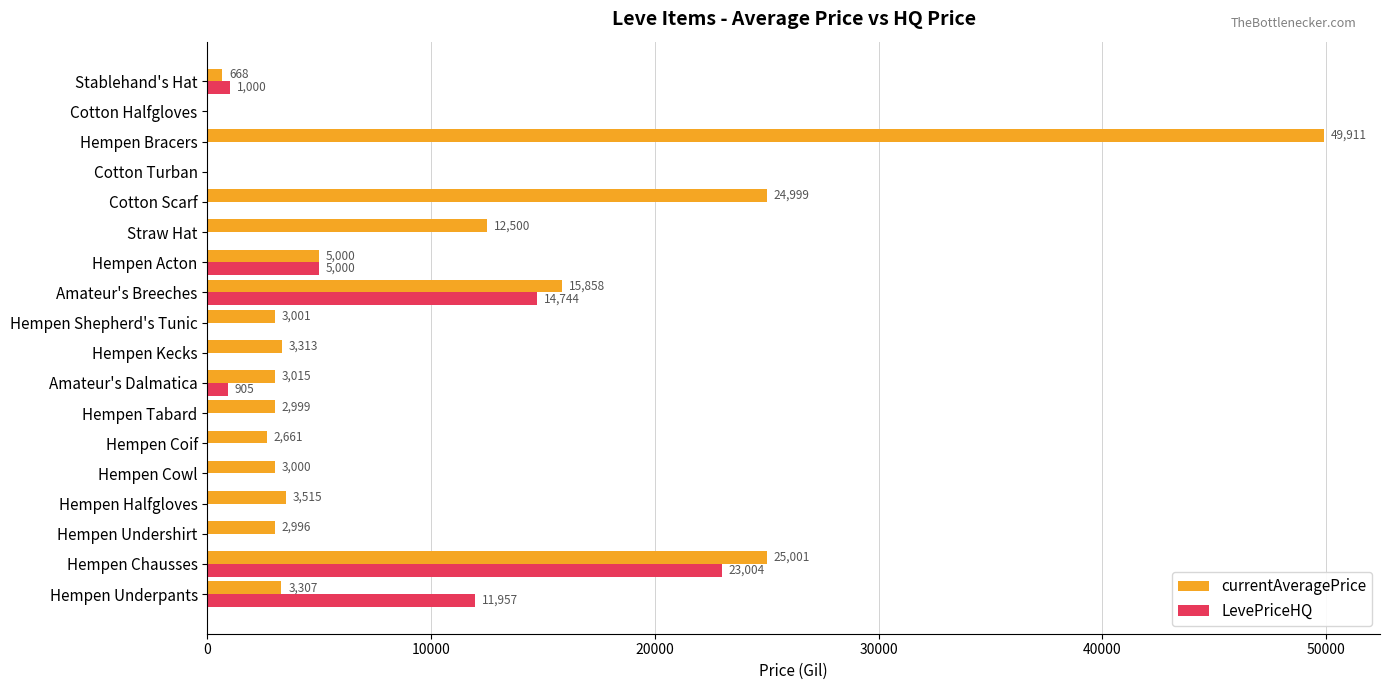

Which series has the largest total across all categories?

currentAveragePrice